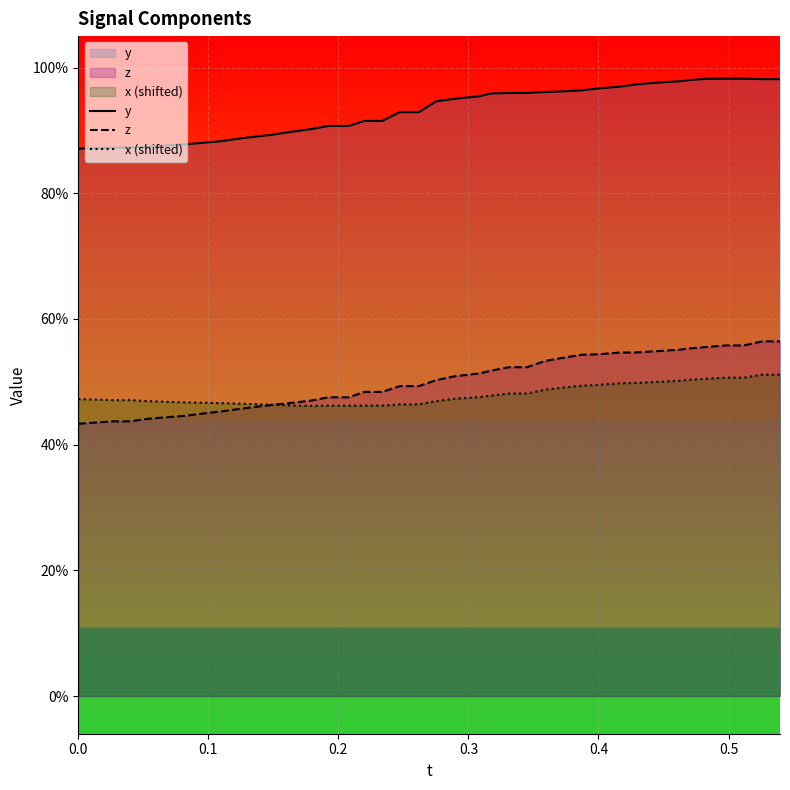

How many categories are shown in the chart?

40